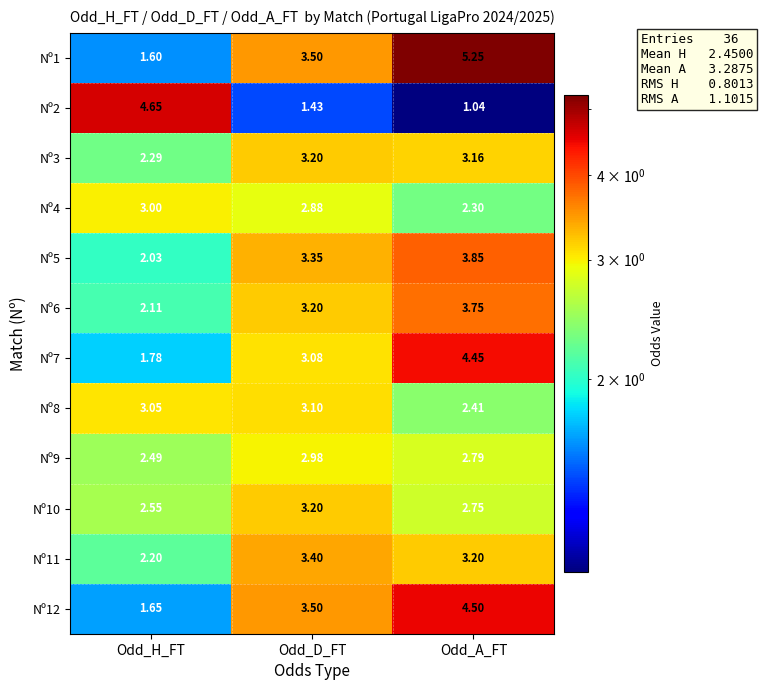

At which label does Nº1 first exceed 3?

Odd_D_FT